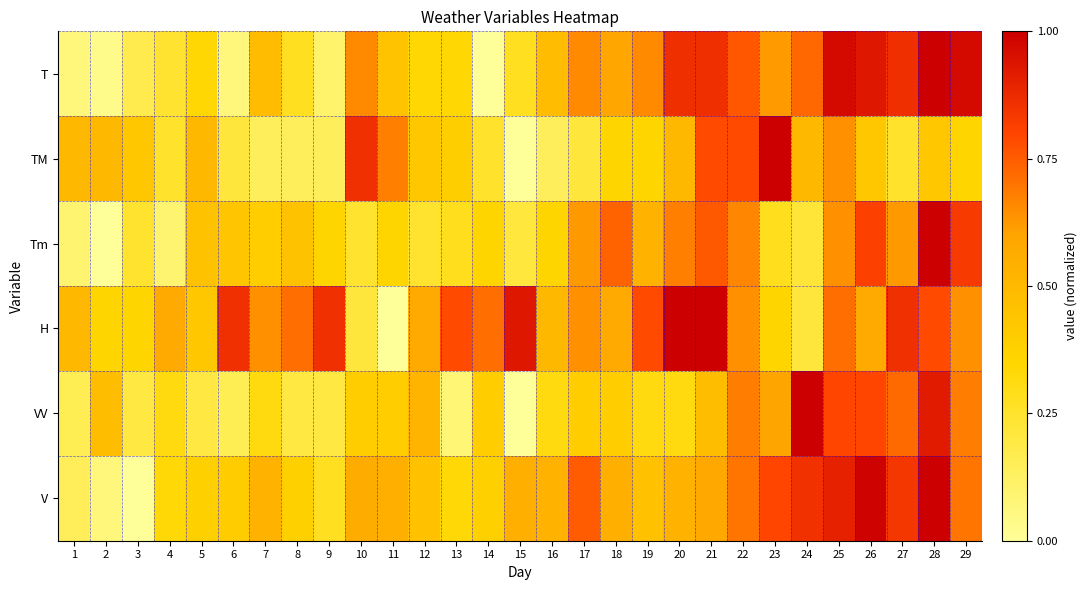

Reading right to left, extract all data points from this chart.

T: 29=1.0	28=1.0	27=0.9	26=0.9	25=1.0	24=0.7	23=0.6	22=0.8	21=0.9	20=0.9	19=0.7	18=0.6	17=0.7	16=0.5	15=0.3	14=0.0	13=0.3	12=0.3	11=0.4	10=0.7	9=0.1	8=0.3	7=0.5	6=0.1	5=0.3	4=0.2	3=0.2	2=0.0	1=0.1
TM: 29=0.4	28=0.4	27=0.2	26=0.4	25=0.6	24=0.5	23=1.0	22=0.8	21=0.8	20=0.5	19=0.4	18=0.4	17=0.2	16=0.1	15=0.0	14=0.2	13=0.4	12=0.4	11=0.7	10=0.9	9=0.1	8=0.1	7=0.1	6=0.2	5=0.5	4=0.2	3=0.4	2=0.5	1=0.5
Tm: 29=0.8	28=1.0	27=0.6	26=0.8	25=0.6	24=0.2	23=0.3	22=0.7	21=0.8	20=0.7	19=0.5	18=0.7	17=0.6	16=0.4	15=0.2	14=0.4	13=0.3	12=0.2	11=0.4	10=0.2	9=0.4	8=0.5	7=0.4	6=0.4	5=0.5	4=0.1	3=0.2	2=0.0	1=0.1
H: 29=0.6	28=0.8	27=0.9	26=0.6	25=0.7	24=0.2	23=0.4	22=0.6	21=1.0	20=1.0	19=0.8	18=0.6	17=0.6	16=0.5	15=0.9	14=0.7	13=0.8	12=0.6	11=0.0	10=0.2	9=0.9	8=0.7	7=0.6	6=0.9	5=0.4	4=0.6	3=0.4	2=0.4	1=0.5
VV: 29=0.7	28=0.9	27=0.7	26=0.8	25=0.8	24=1.0	23=0.6	22=0.7	21=0.5	20=0.3	19=0.3	18=0.4	17=0.4	16=0.3	15=0.0	14=0.4	13=0.1	12=0.5	11=0.4	10=0.4	9=0.2	8=0.2	7=0.3	6=0.2	5=0.2	4=0.3	3=0.2	2=0.5	1=0.2
V: 29=0.7	28=1.0	27=0.8	26=1.0	25=0.9	24=0.9	23=0.8	22=0.7	21=0.6	20=0.5	19=0.5	18=0.6	17=0.8	16=0.5	15=0.6	14=0.4	13=0.3	12=0.5	11=0.6	10=0.6	9=0.3	8=0.4	7=0.5	6=0.4	5=0.4	4=0.3	3=0.0	2=0.1	1=0.1